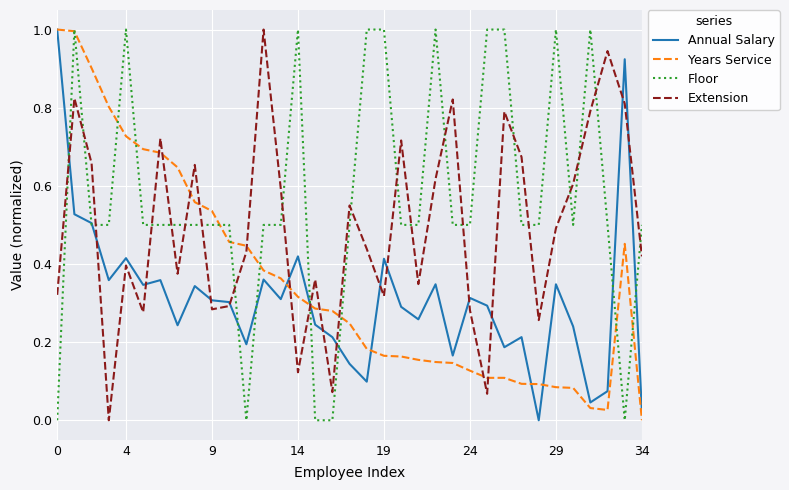

What is the maximum value shown in the chart?

1.0